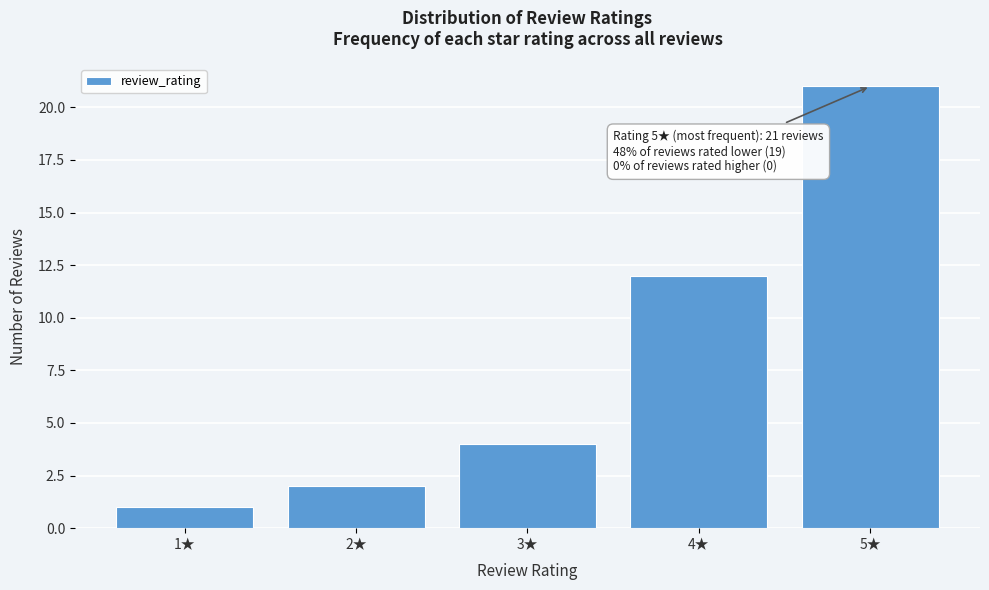

Which range on the x-axis has the tallest bar?

4.5 to 5.5